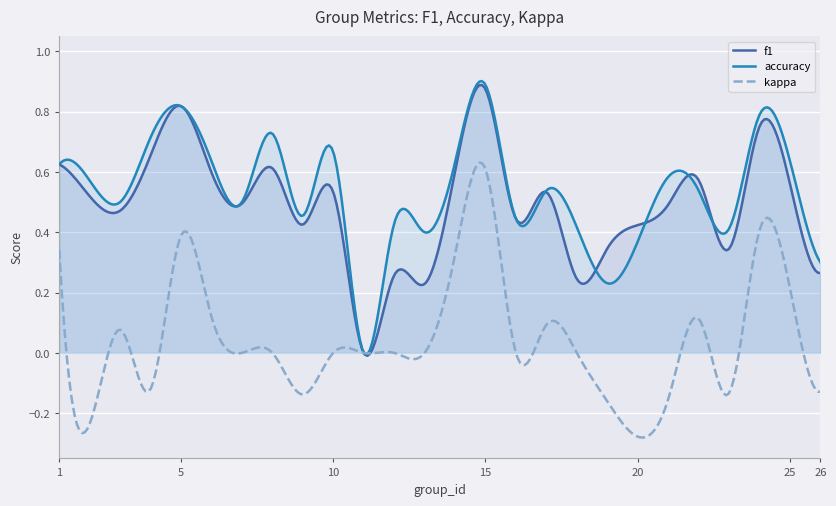

At 2, list the series in order from smallest to largest.

kappa, f1, accuracy